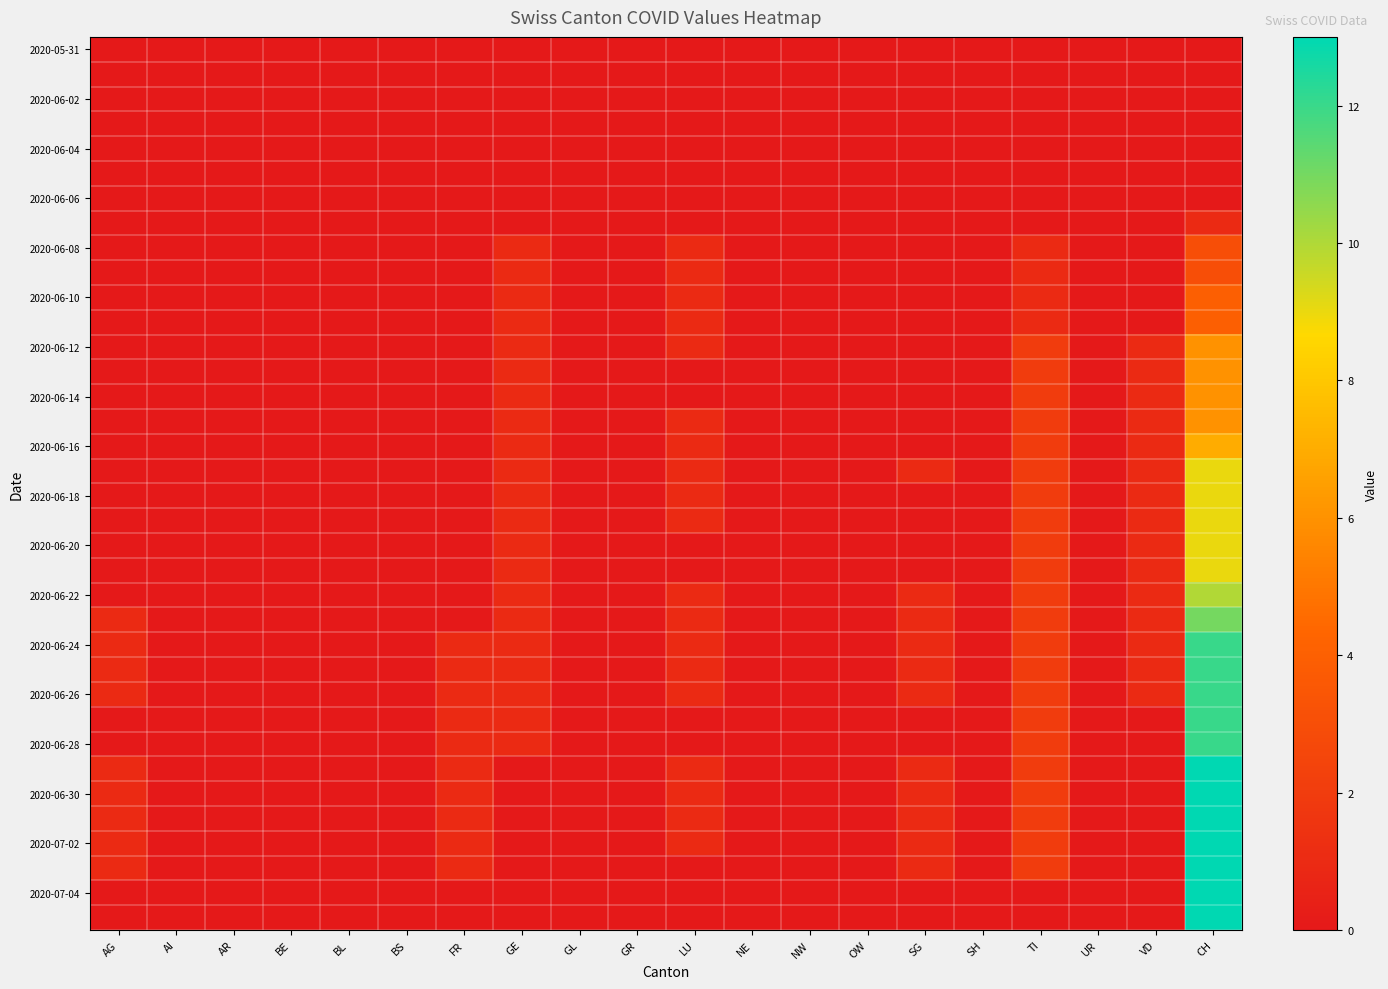

Count the number of data series in this chart.

36